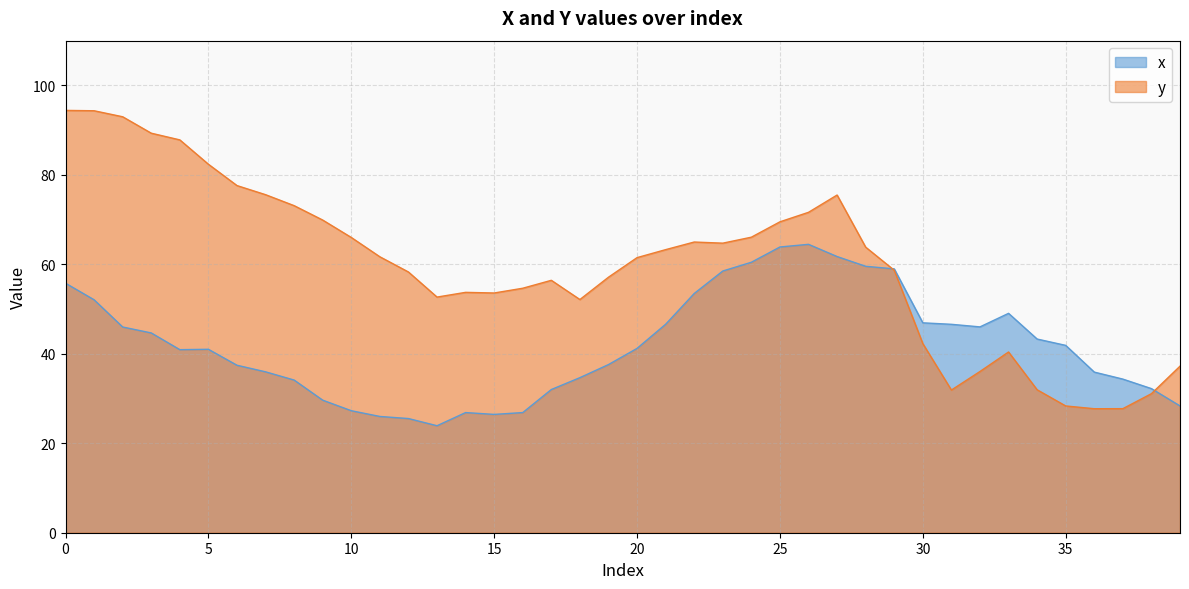

At how many categories does at least one series exceed 39?

36